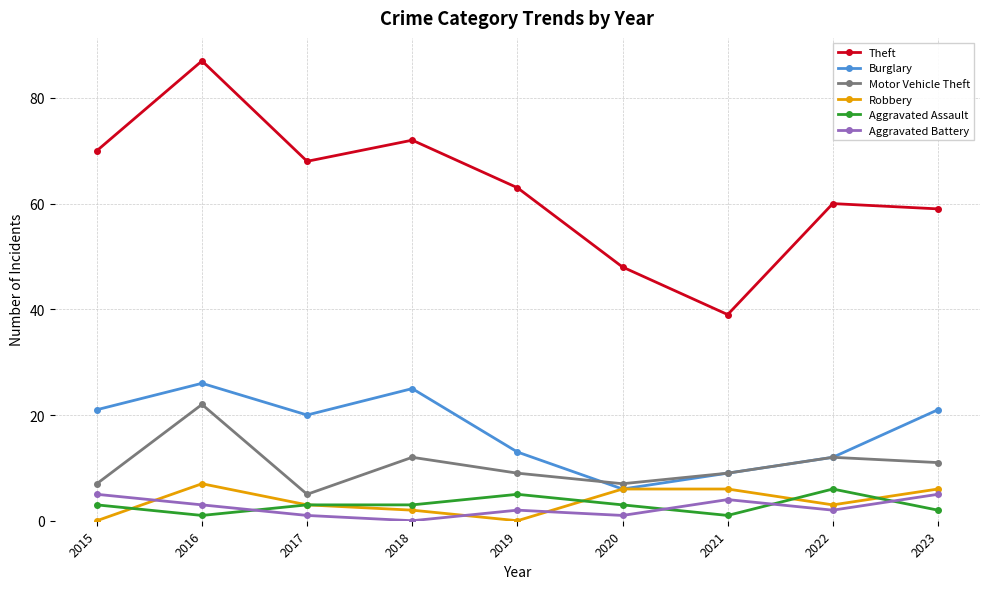

In Aggravated Battery, how many points are lower than both neighbors (excluding endpoints)?

3